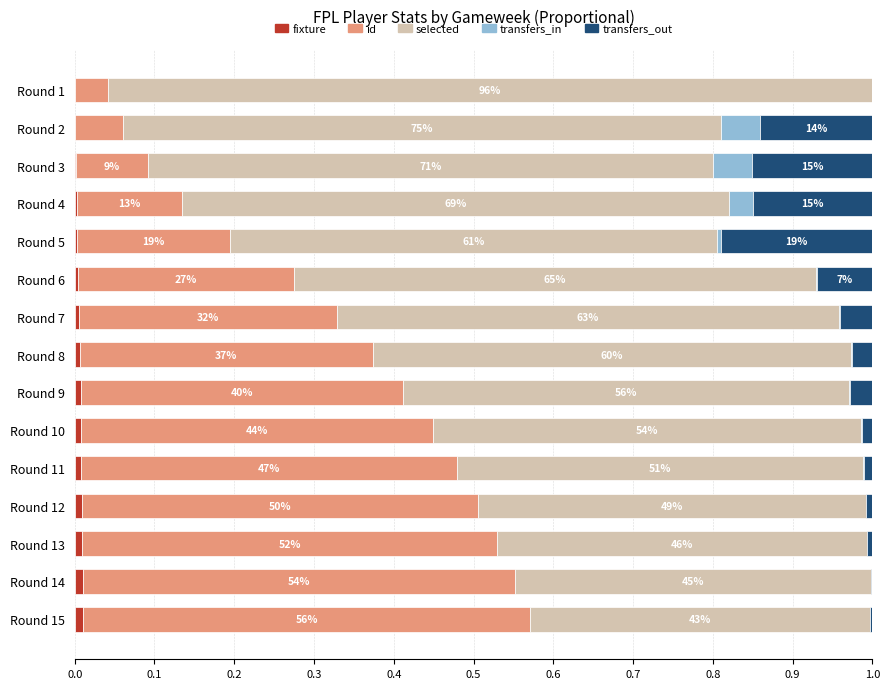

Count the number of data series in this chart.

5